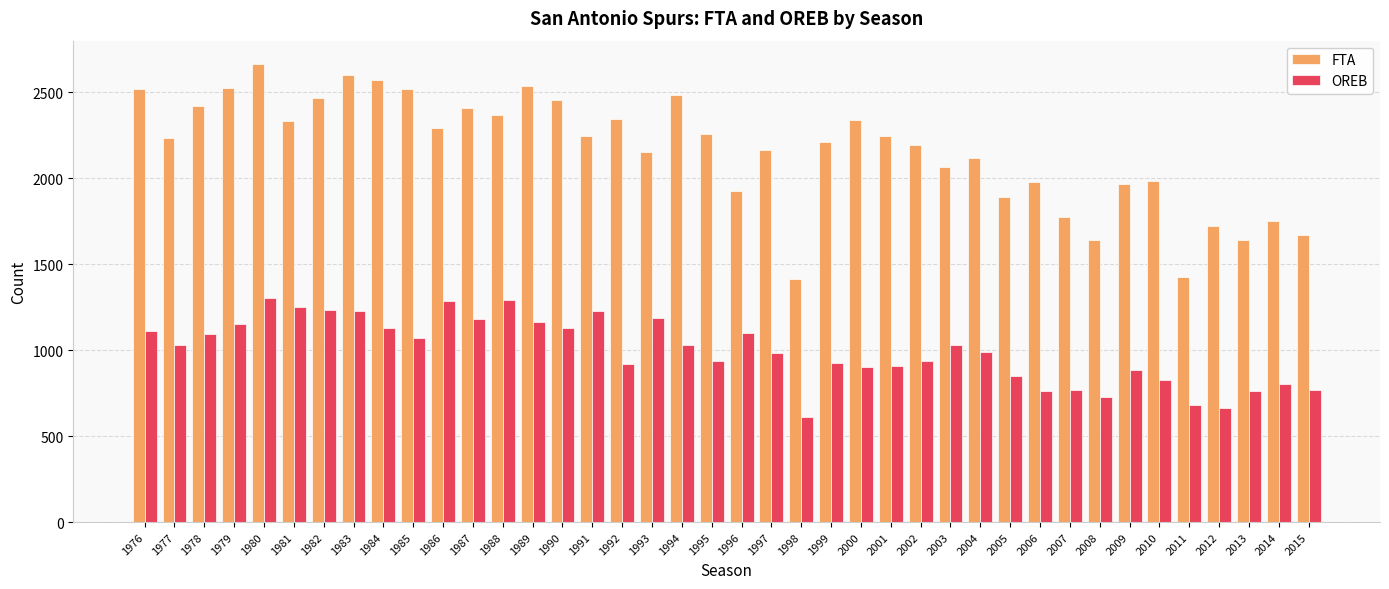

What is the spread (max minus min) of values at 2010?

1155